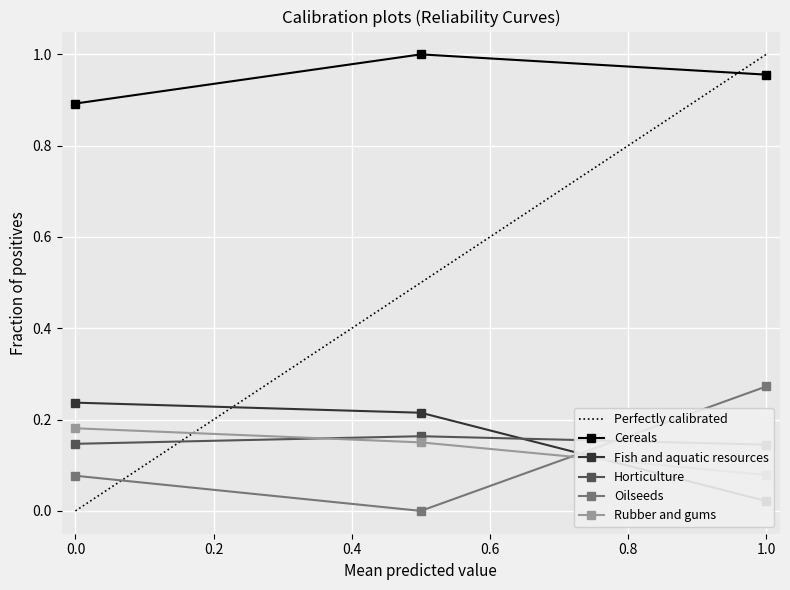

The value of Horticulture at 2019 is 0.3. True or false?

False